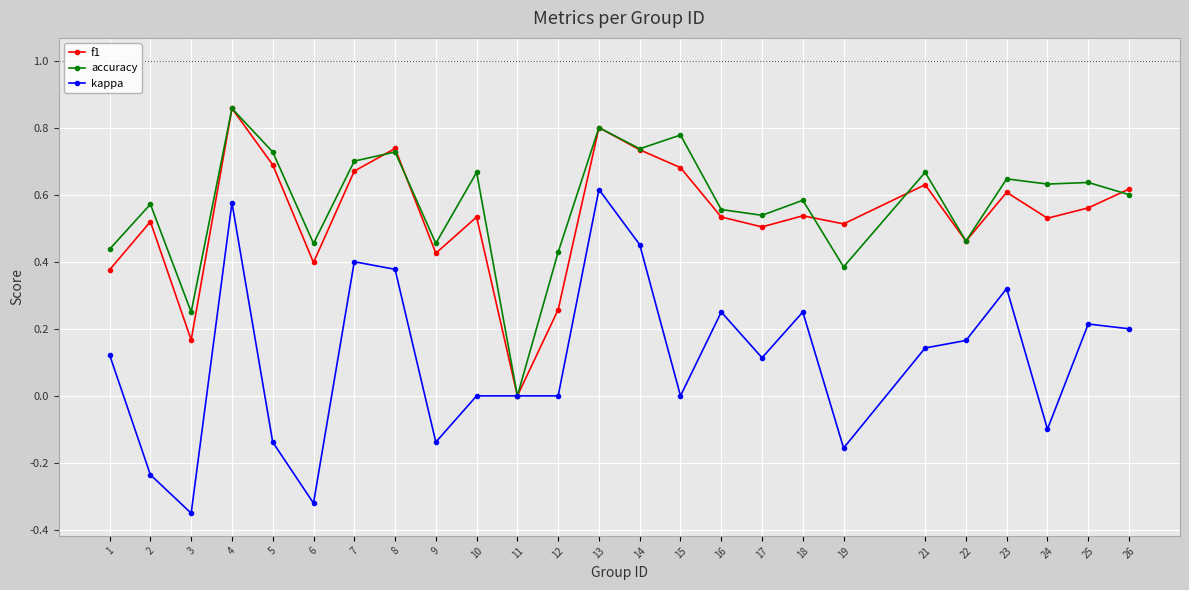

How many positive values does the f1 series have?

24